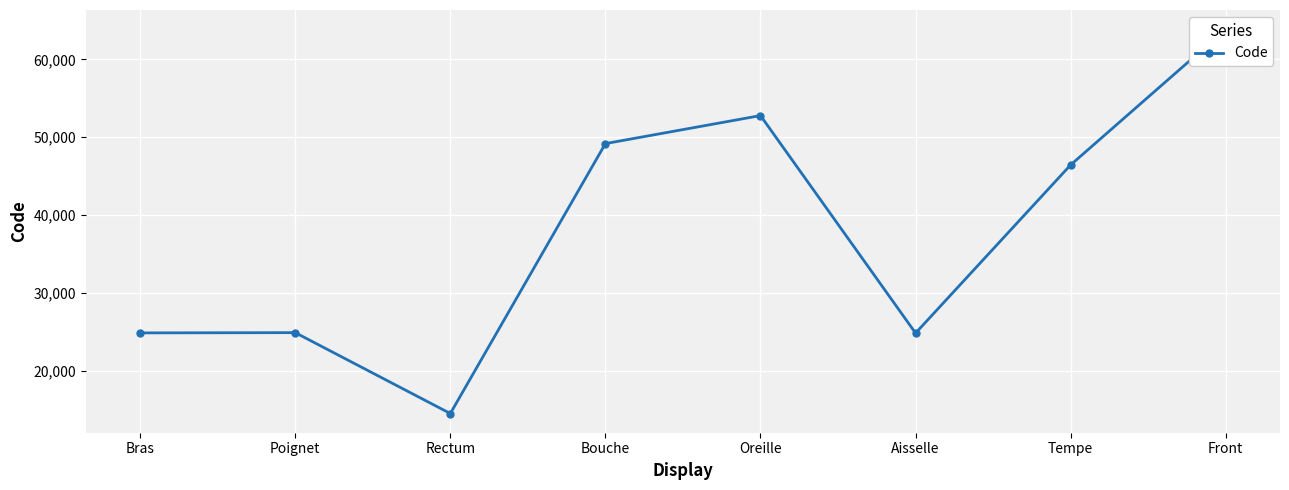

How many series are shown in this chart?

1